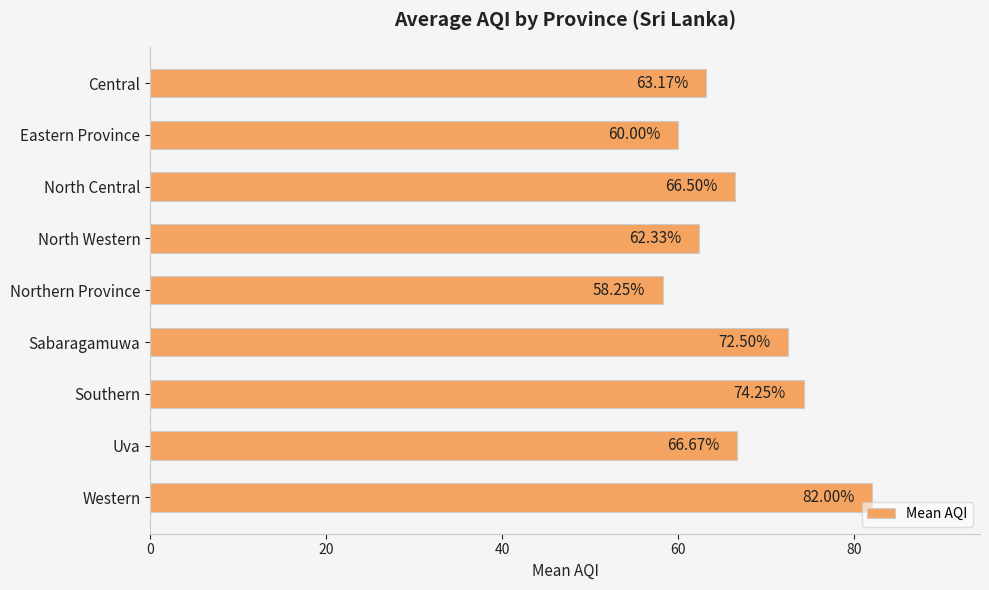

Count the number of values greater than 66.

5